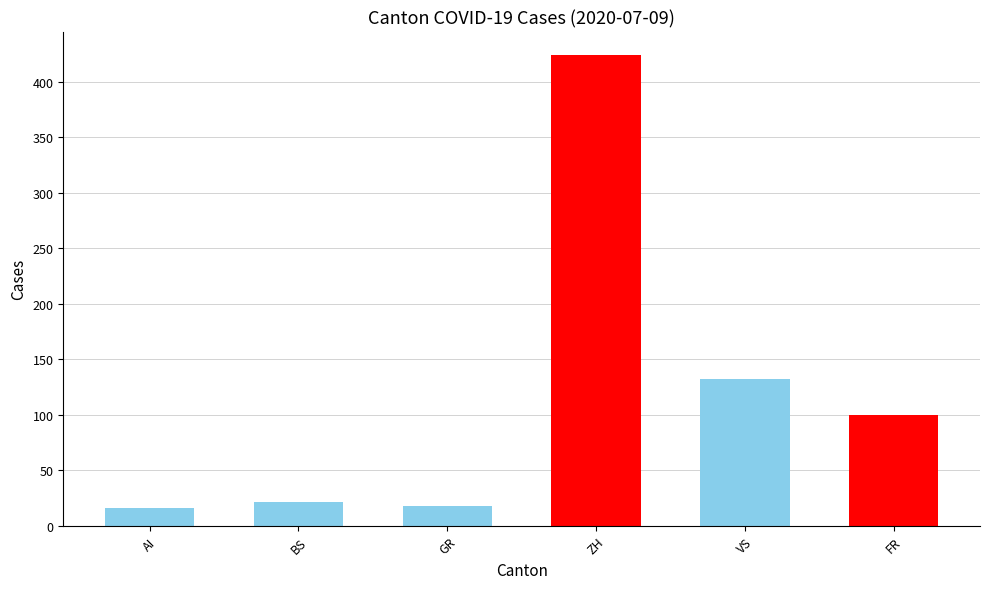

How many data points are less than 100?

3